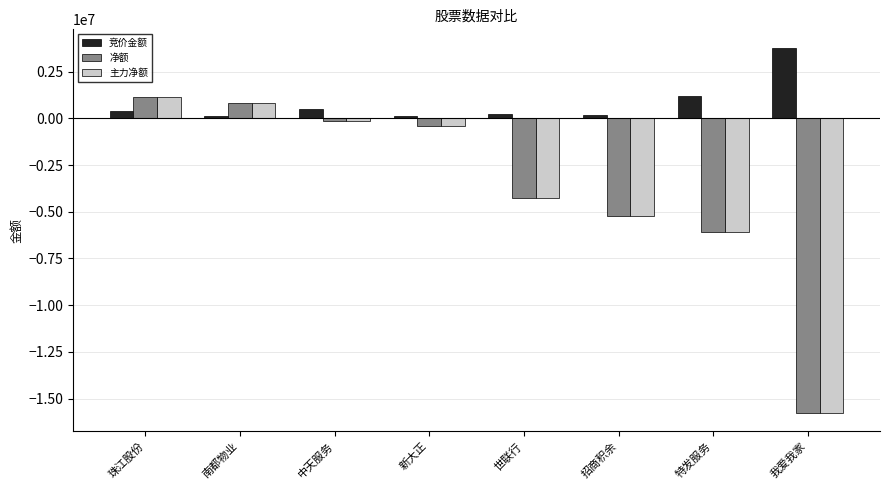

What is the minimum value for 主力净额?

-15773334